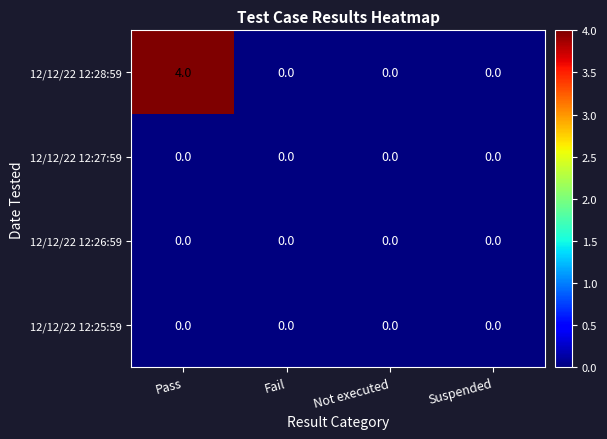

Which series has the widest spread of values?

12/12/22 12:28:59